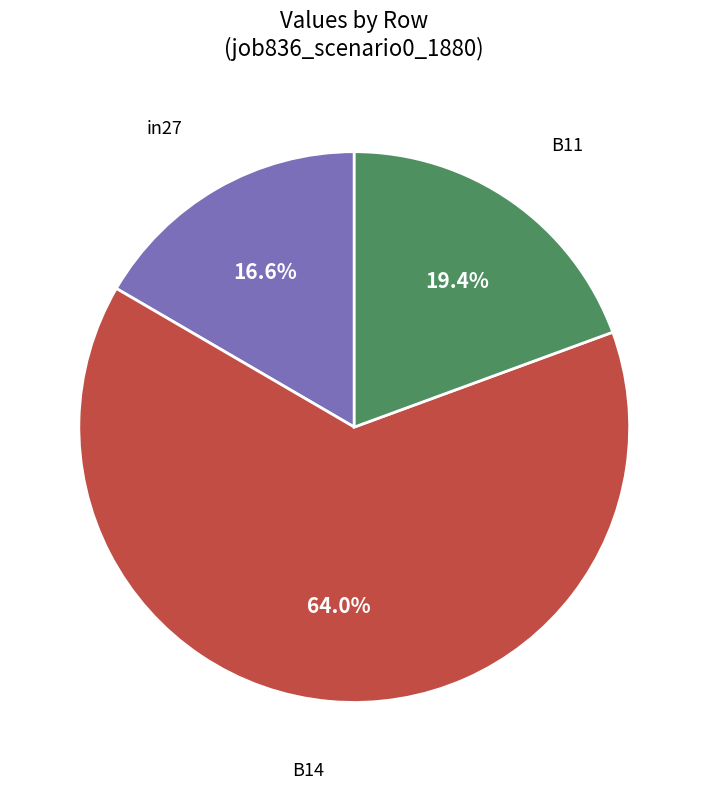

Does any single category account for the majority?

Yes